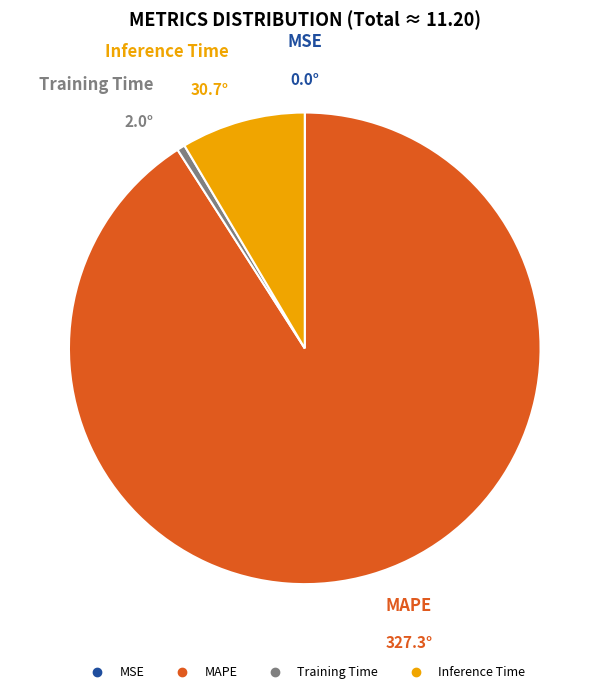

Which slice is the largest?

MAPE